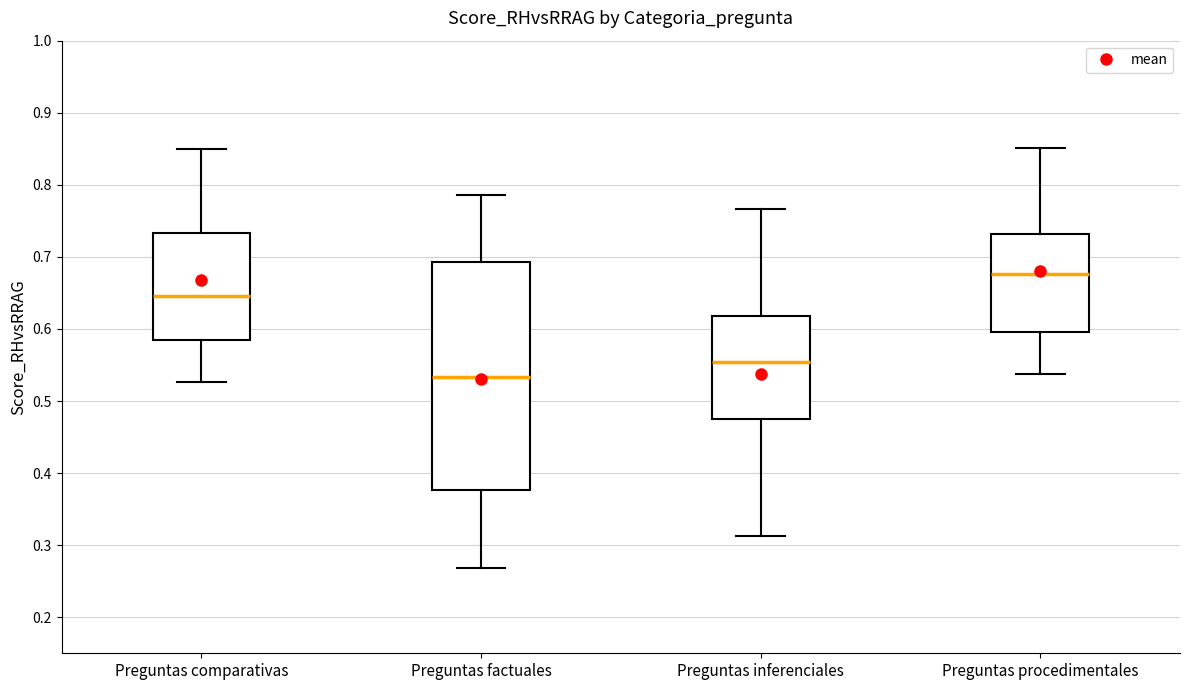

Which box is the tallest, from its lower edge to its upper edge?

Preguntas factuales